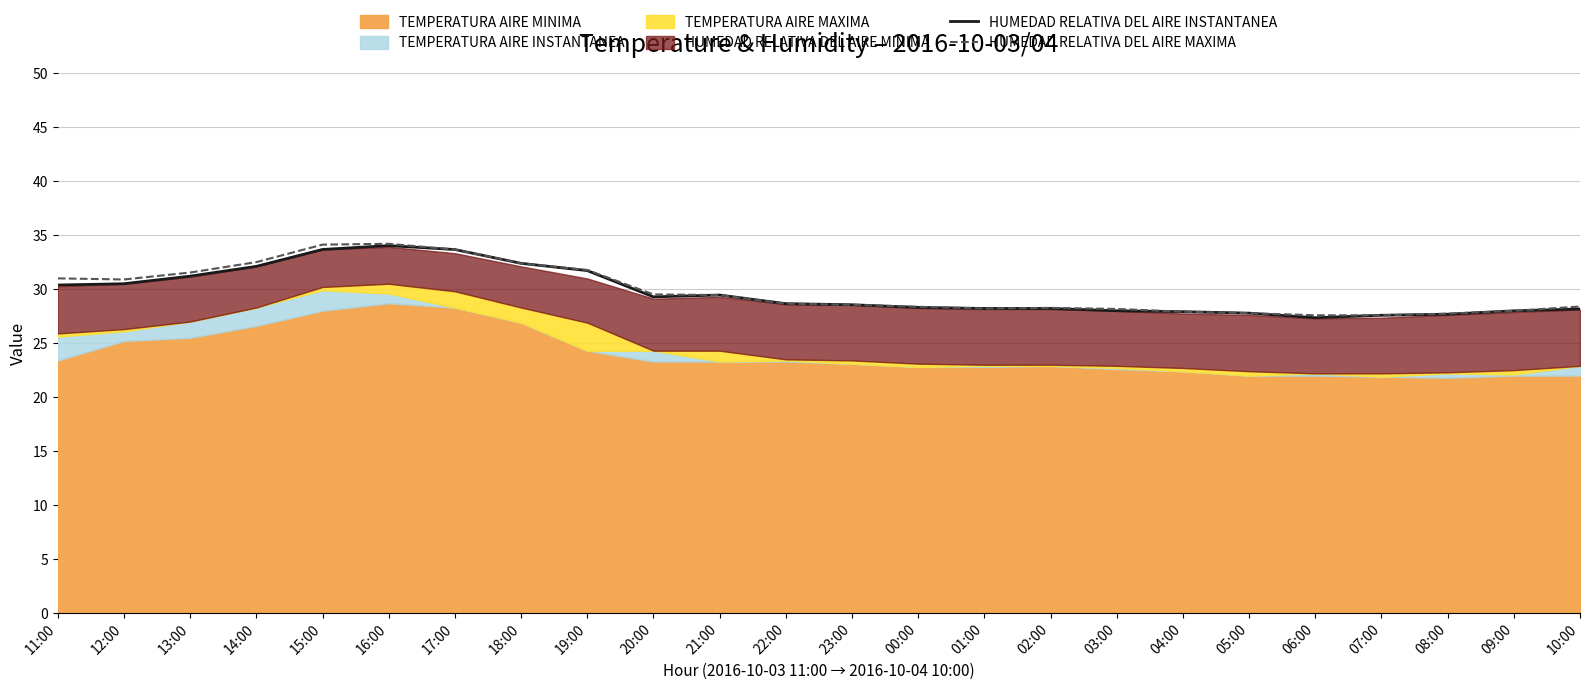

What is the minimum value for HUMEDAD RELATIVA DEL AIRE INSTANTANEA?

27.4